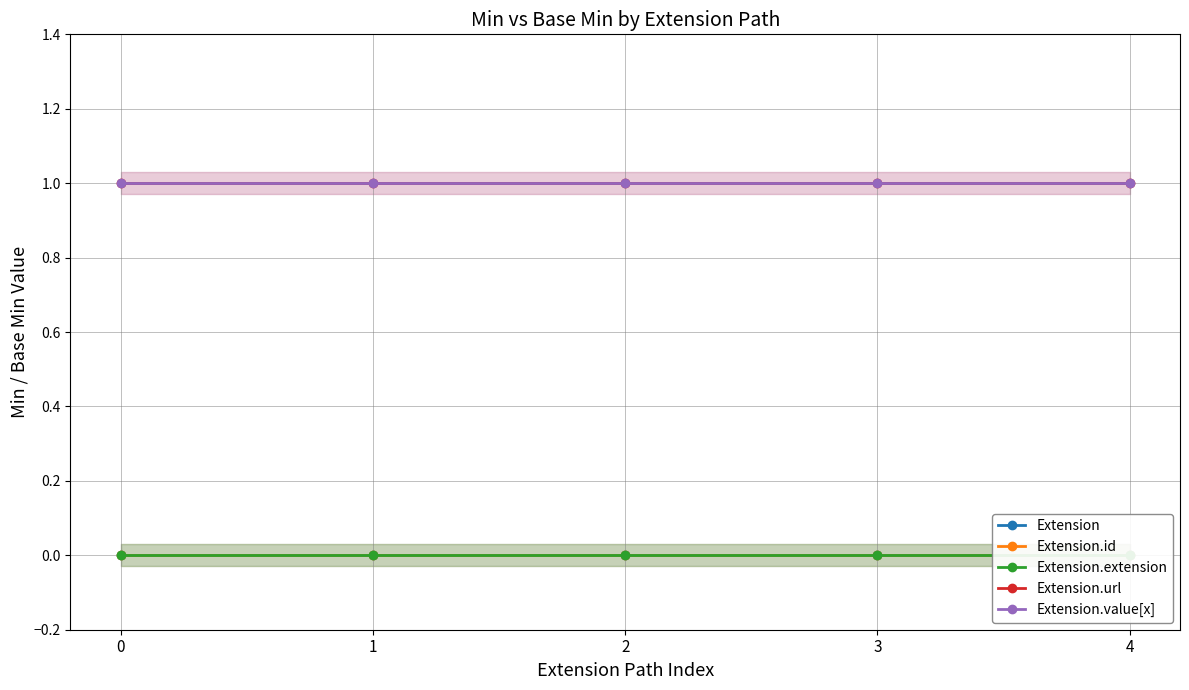

What are all the series names shown in the legend?

Extension, Extension.id, Extension.extension, Extension.url, Extension.value[x]